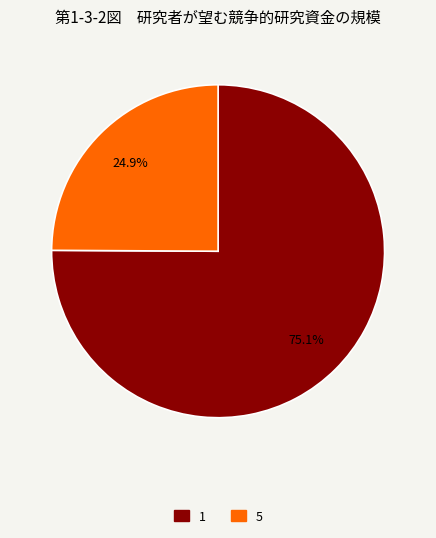

What percentage is the 1 slice, to the nearest percent?

75%